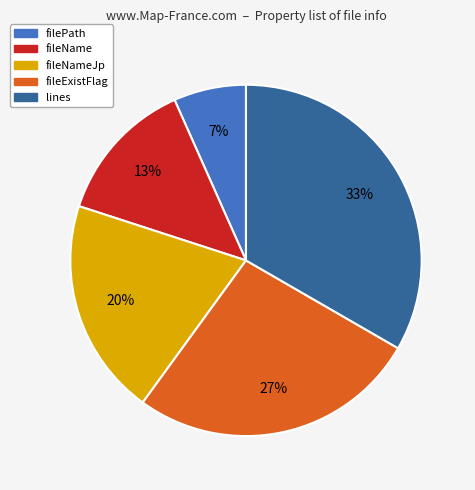

Approximately how many times larger is the value at lines compared to fileName?

2.5